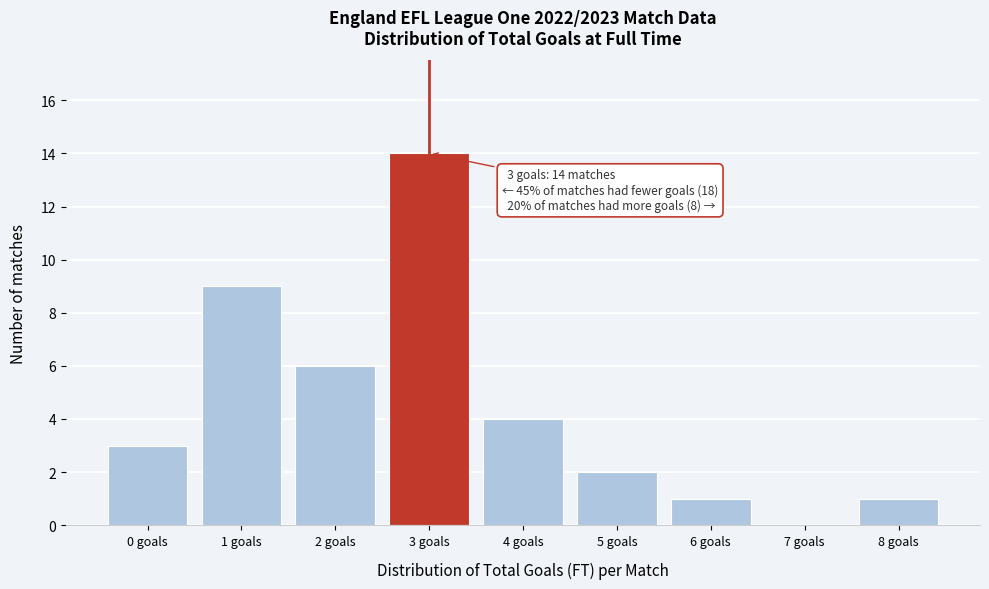

Reading left to right, what are all the values shown in this chart?

0 goals=3	1 goals=9	2 goals=6	3 goals=14	4 goals=4	5 goals=2	6 goals=1	7 goals=0	8 goals=1